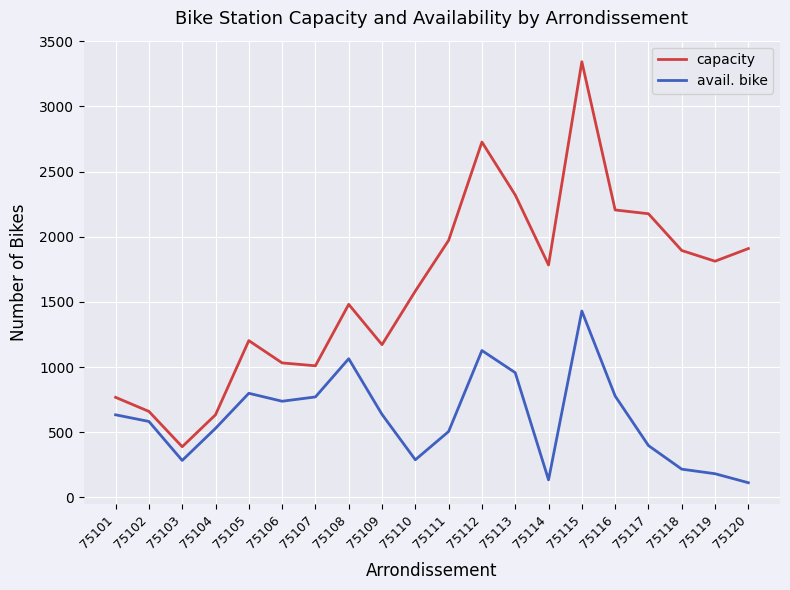

Rank the series at 75114 from lowest to highest value.

avail. bike, capacity